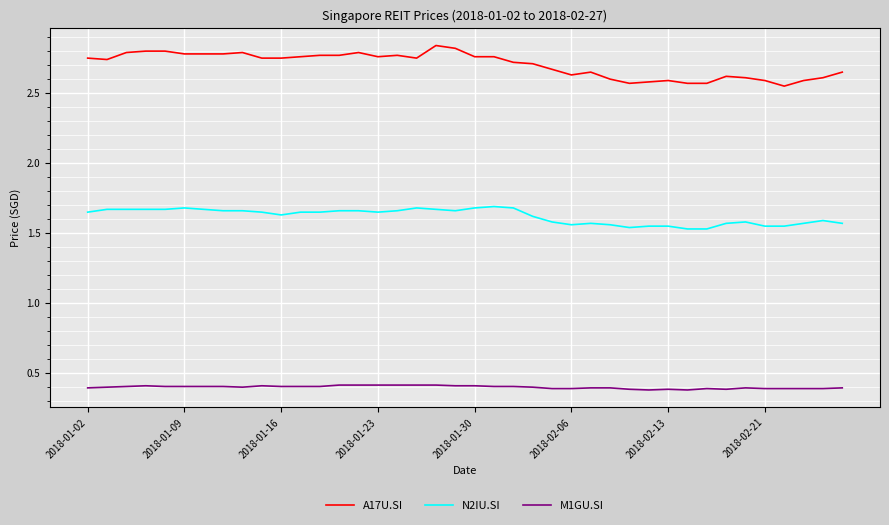

What is the difference between the maximum and minimum values in the A17U.SI series?

0.3